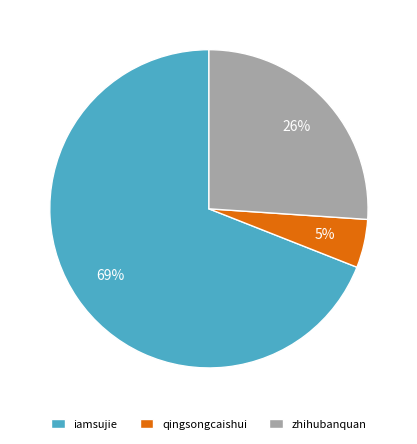

Does iamsujie represent more than half of the total?

Yes